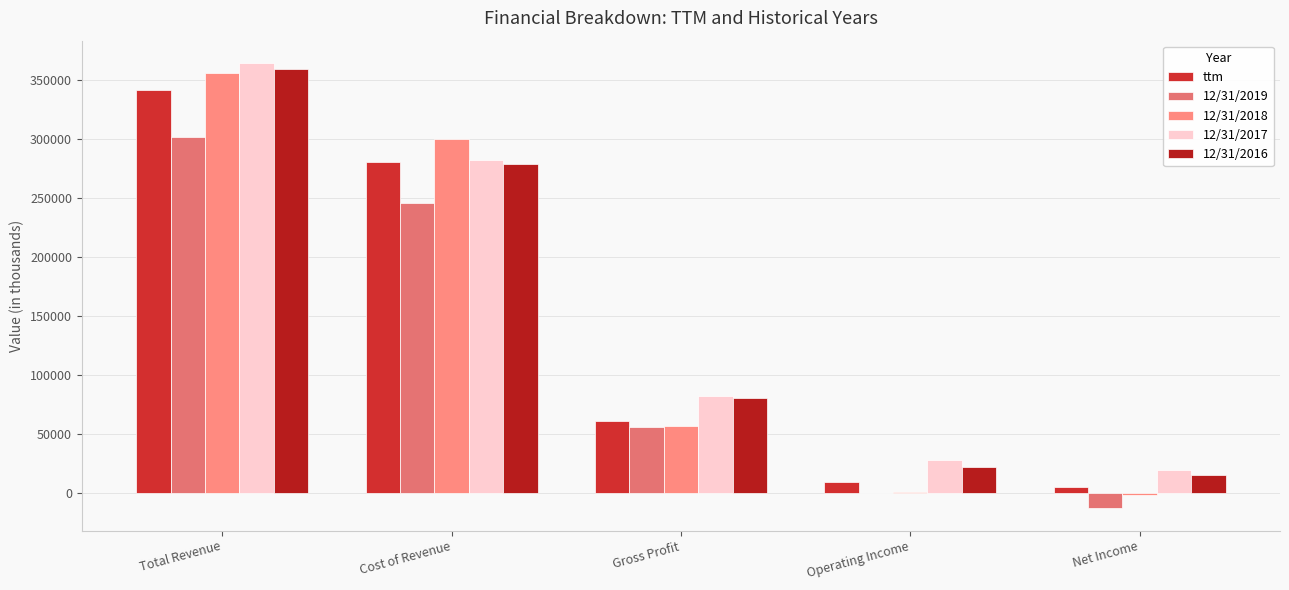

The value of 12/31/2019 at Total Revenue is 301357. True or false?

True